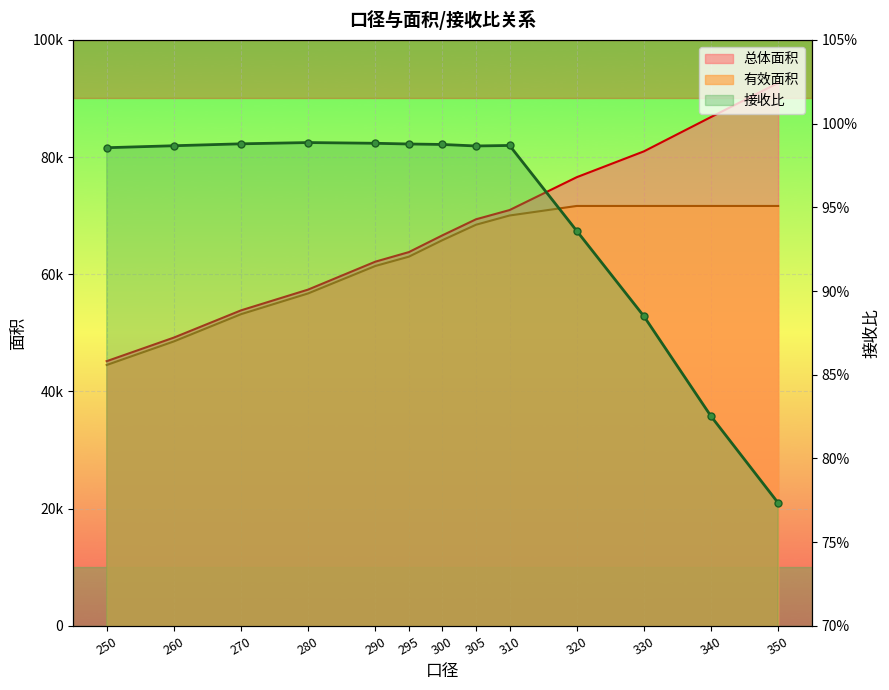

Is it true that the value at 340 is 0.8?

True